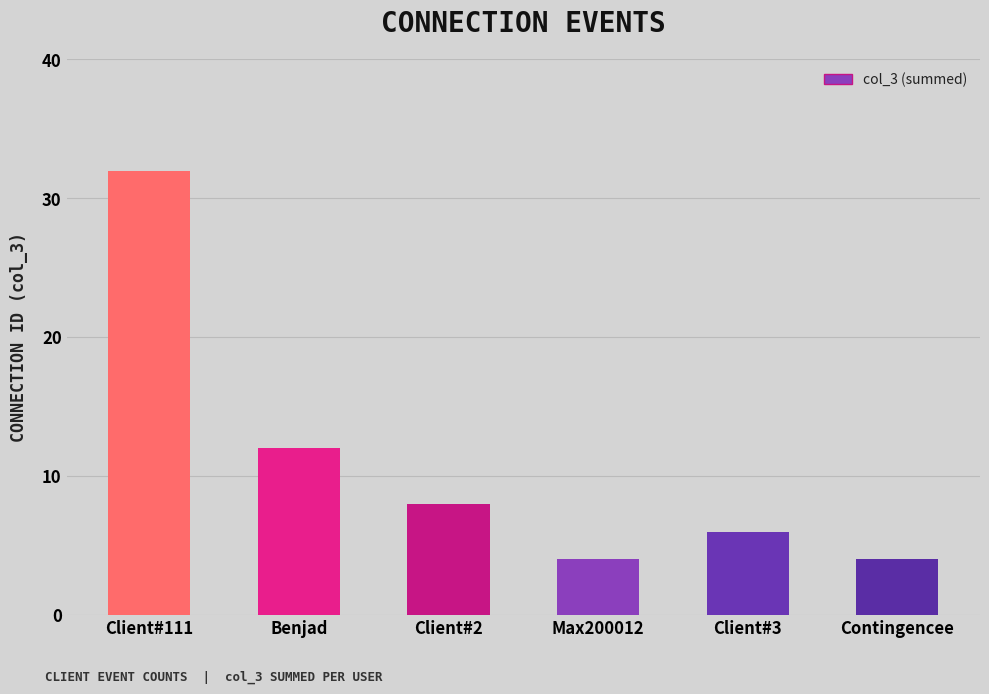

The value at Max200012 is 4. True or false?

True